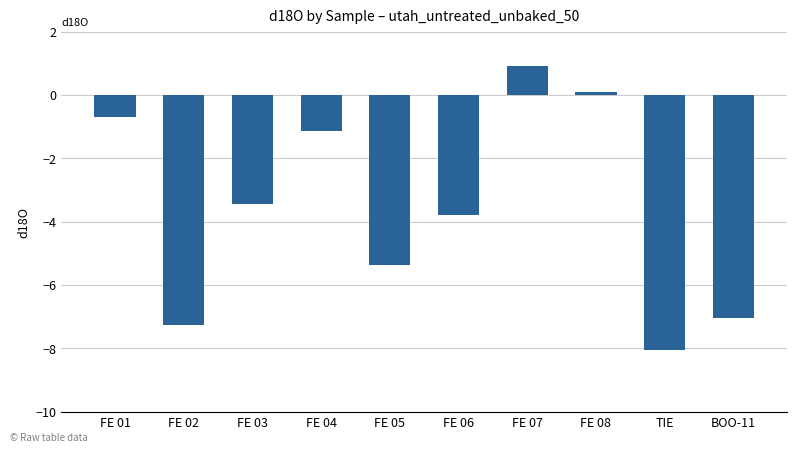

What is the label of the 4th bar from the left?

FE 04